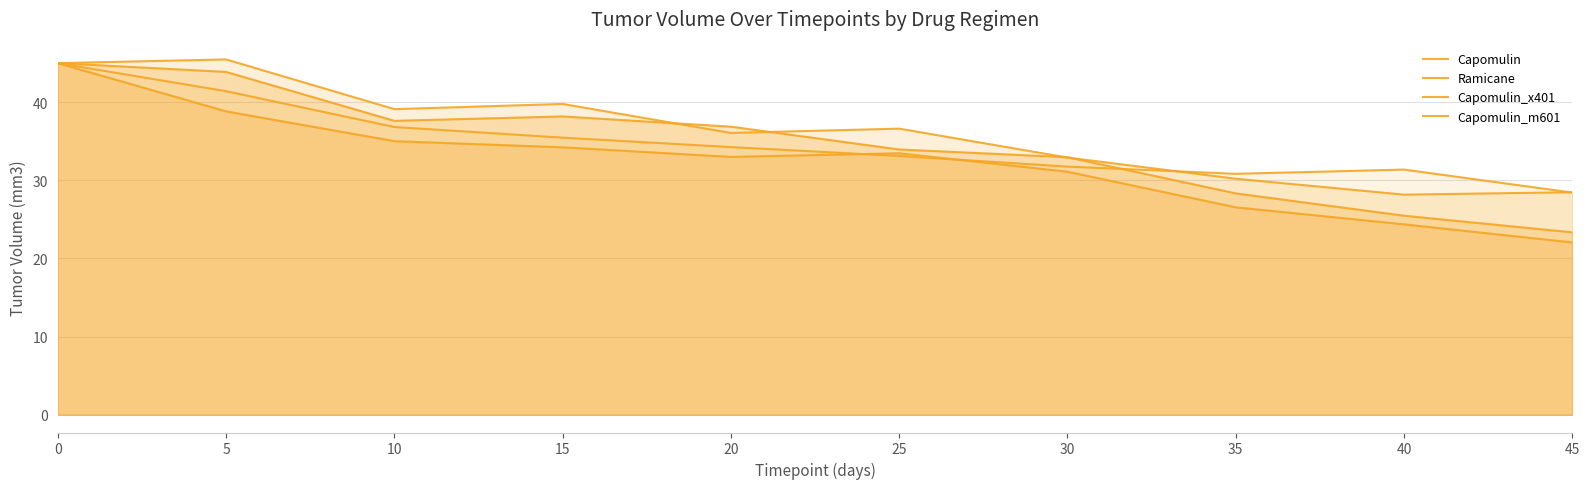

At how many categories does at least one series exceed 23?

10